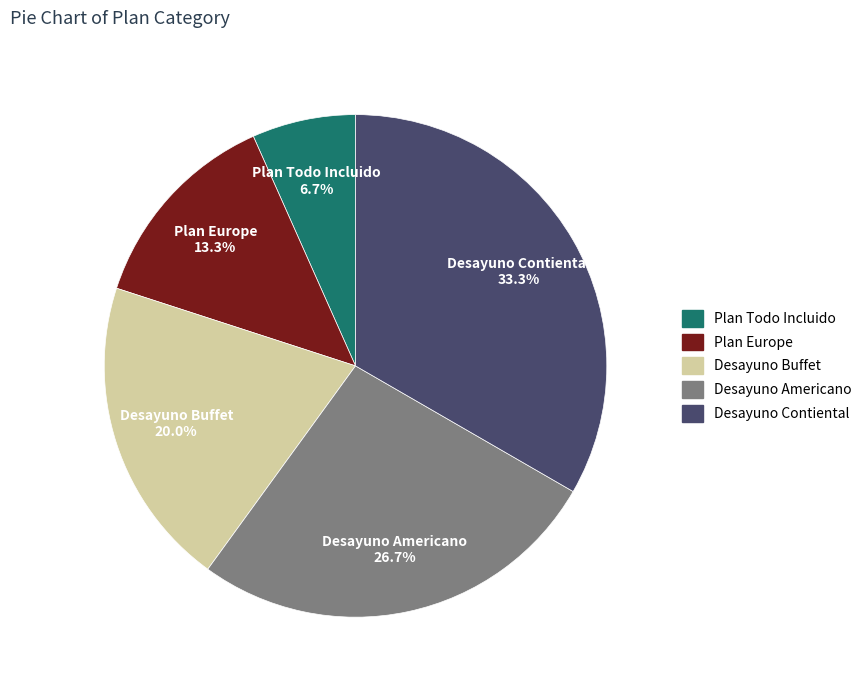

Between Desayuno Buffet and Plan Todo Incluido, which is larger?

Desayuno Buffet